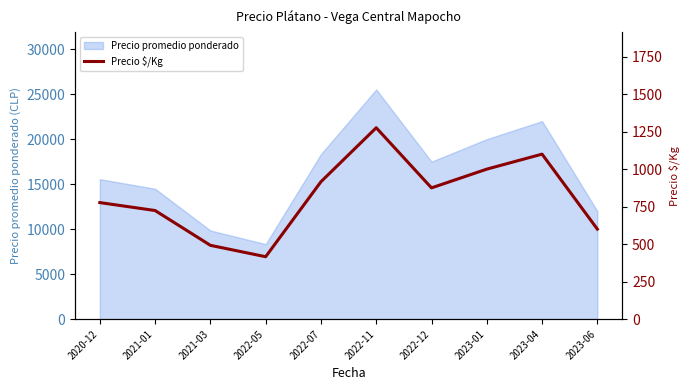

How many data points are less than 875?

5